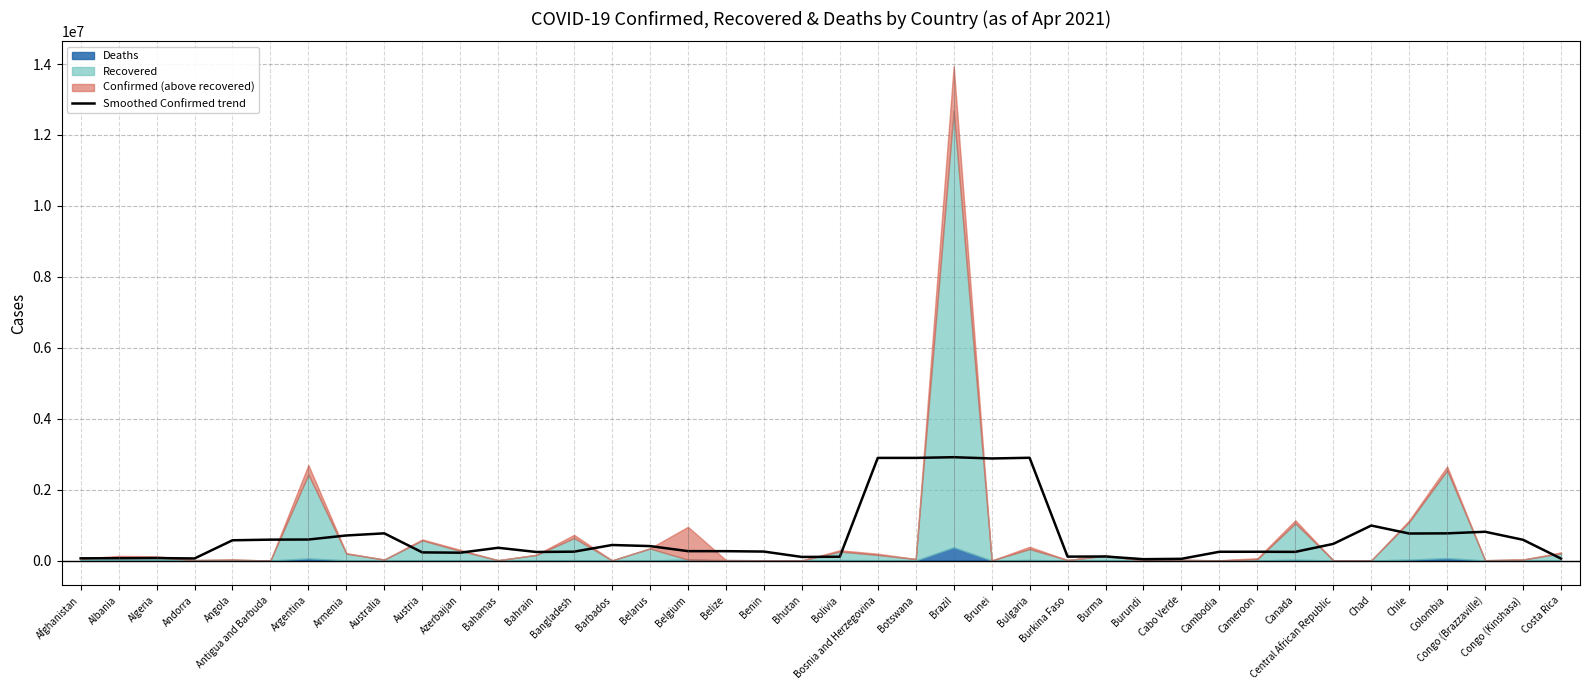

Between Cameroon and Bhutan, which is larger?

Cameroon